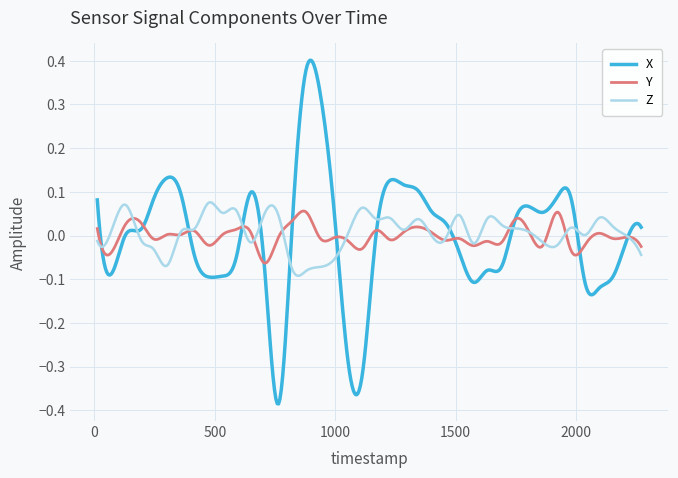

Which series has the largest range (max minus min)?

X